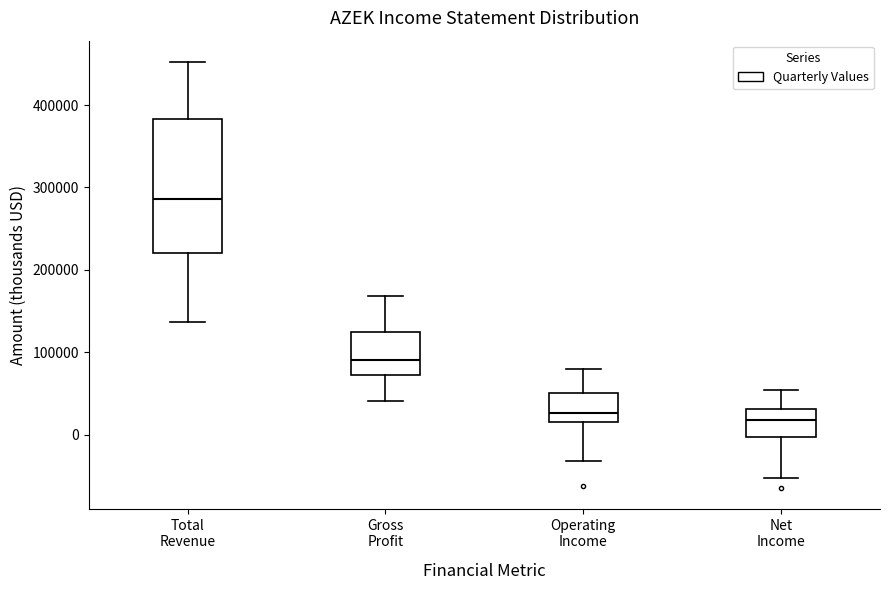

Reading left to right, read every box against the y-axis: the position of its median line, the range the box covers, and the ends of its whiskers. The values are not printed on the chart, so give them approximately, as read against the axis.

Total Revenue: median 290000, box 220000 to 380000, whiskers 140000 to 450000
Gross Profit: median 90000, box 70000 to 120000, whiskers 40000 to 170000
Operating Income: median 30000, box 20000 to 50000, whiskers -30000 to 80000
Net Income: median 20000, box 0 to 30000, whiskers -50000 to 50000